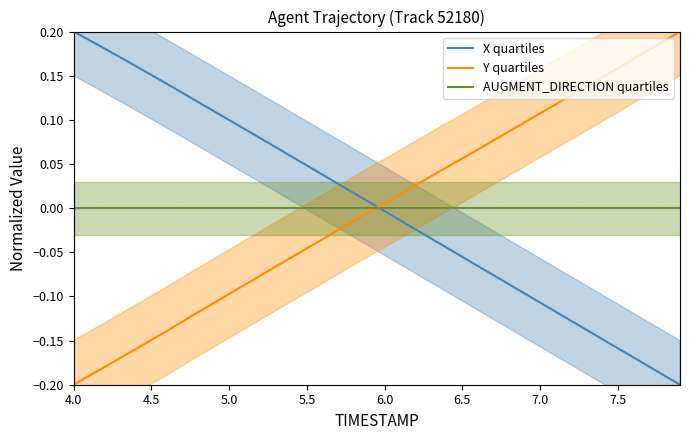

At how many categories does at least one series exceed 0?

40